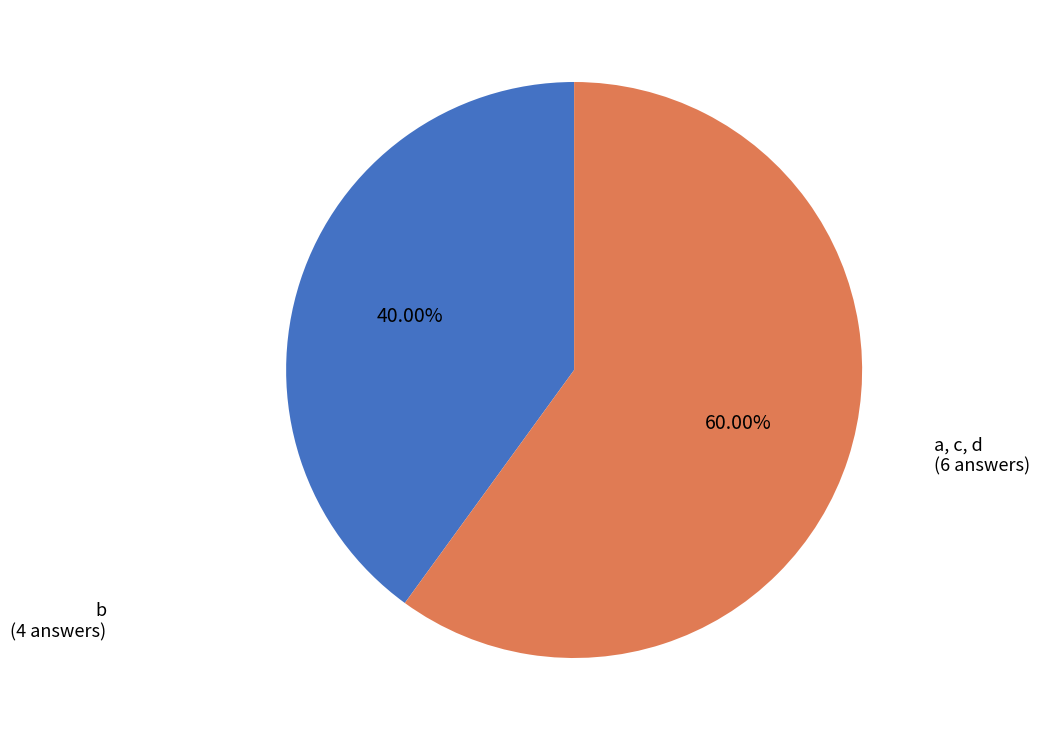

How many slices are in this pie chart?

2